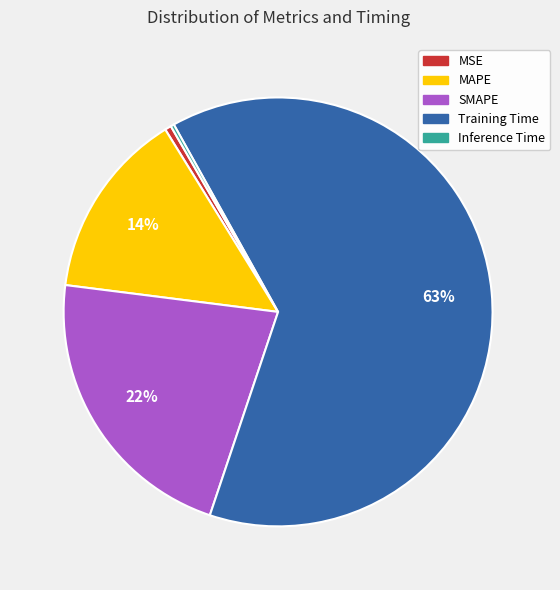

Combined, do Training Time and MSE account for over 50%?

Yes